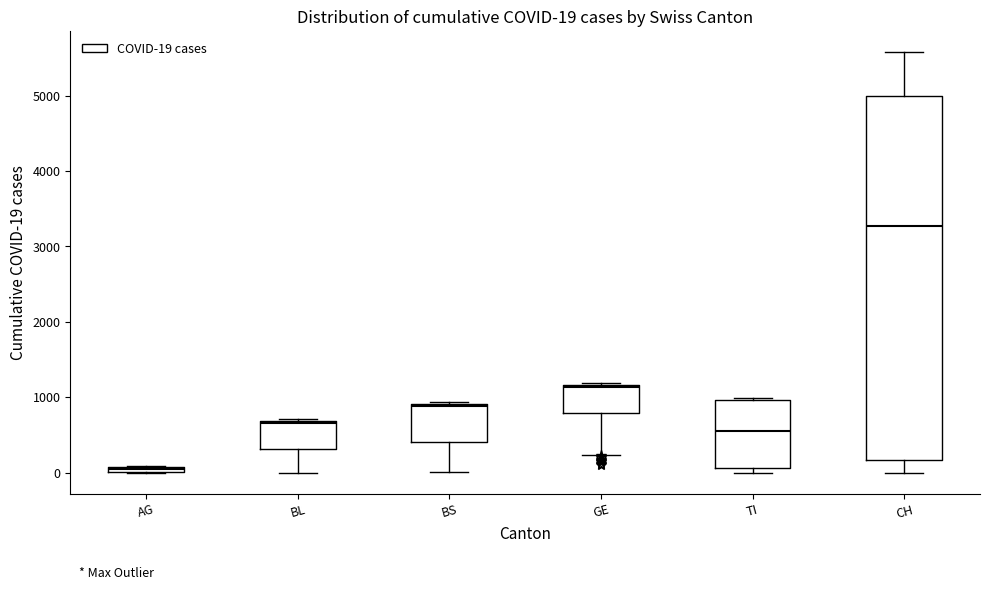

Which box's median line is the lowest?

AG